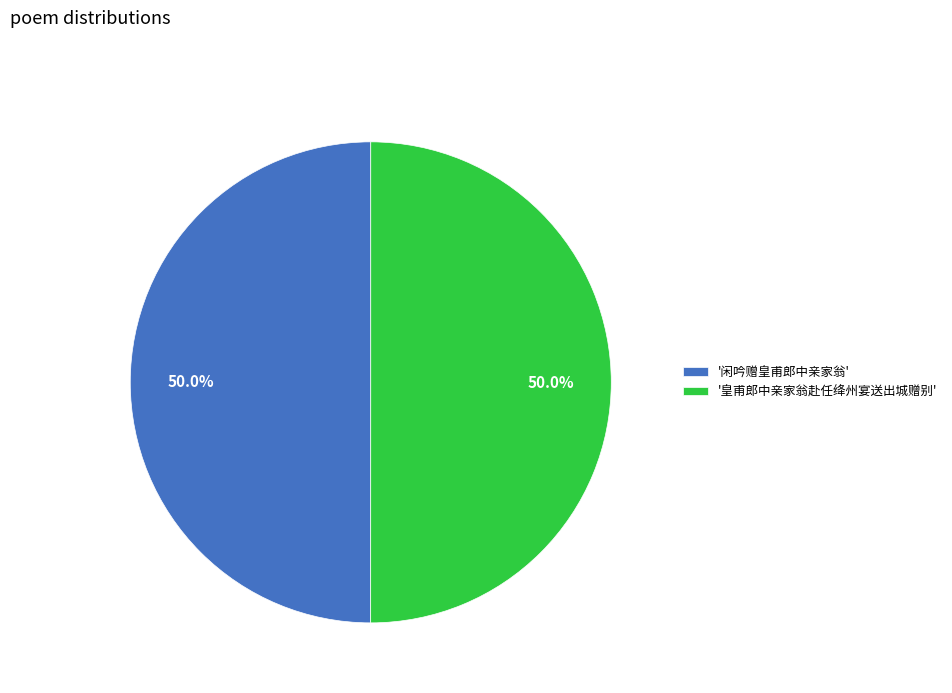

Approximately how many times larger is the value at '闲吟赠皇甫郎中亲家翁' compared to '皇甫郎中亲家翁赴任绛州宴送出城赠别'?

1.0